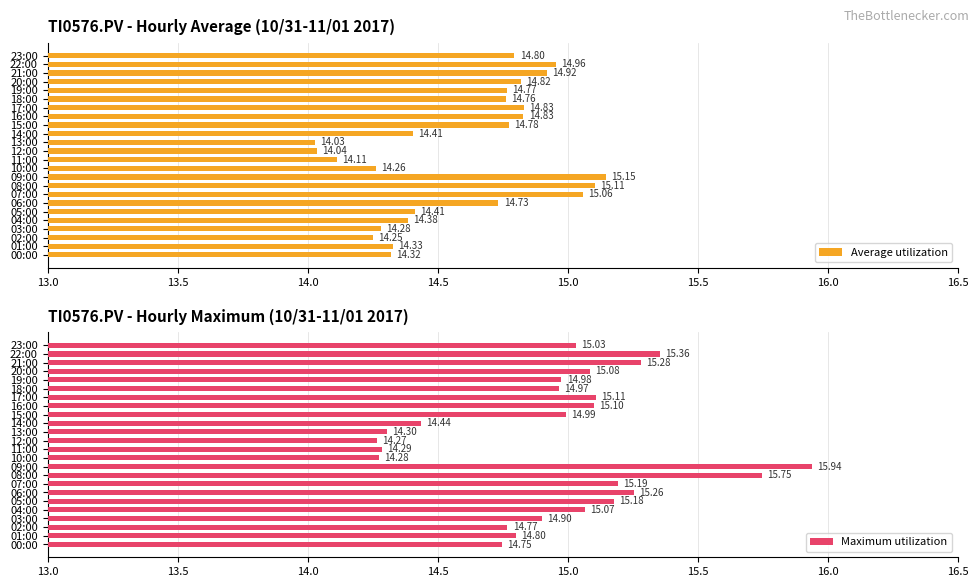

How many bars are there in each group?

2